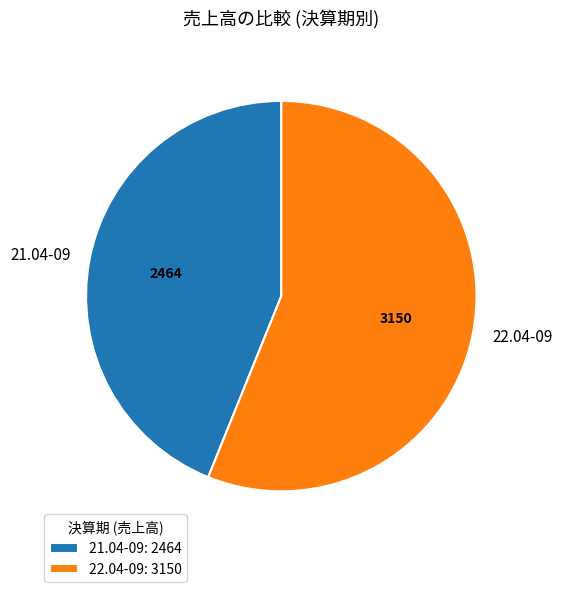

Is there a majority slice in this chart?

Yes